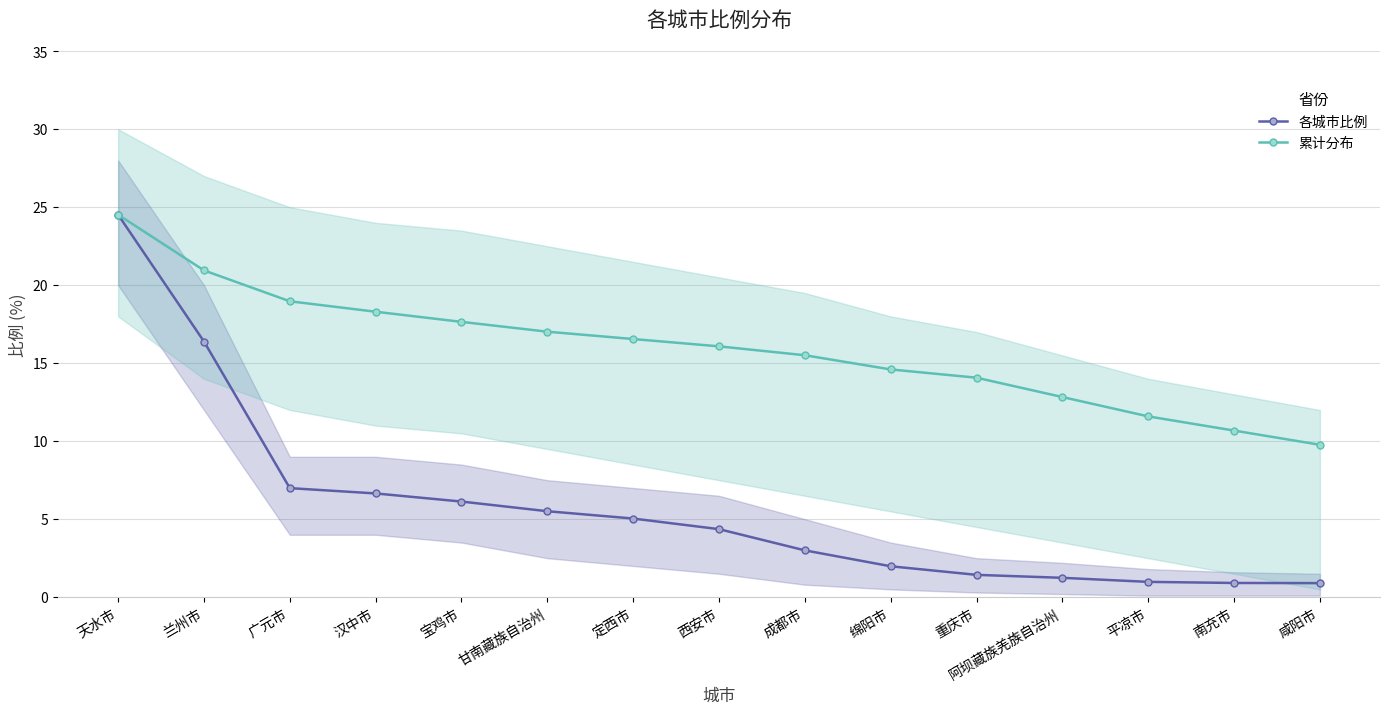

The value of 累计分布 at 绵阳市 is 9.9. True or false?

False